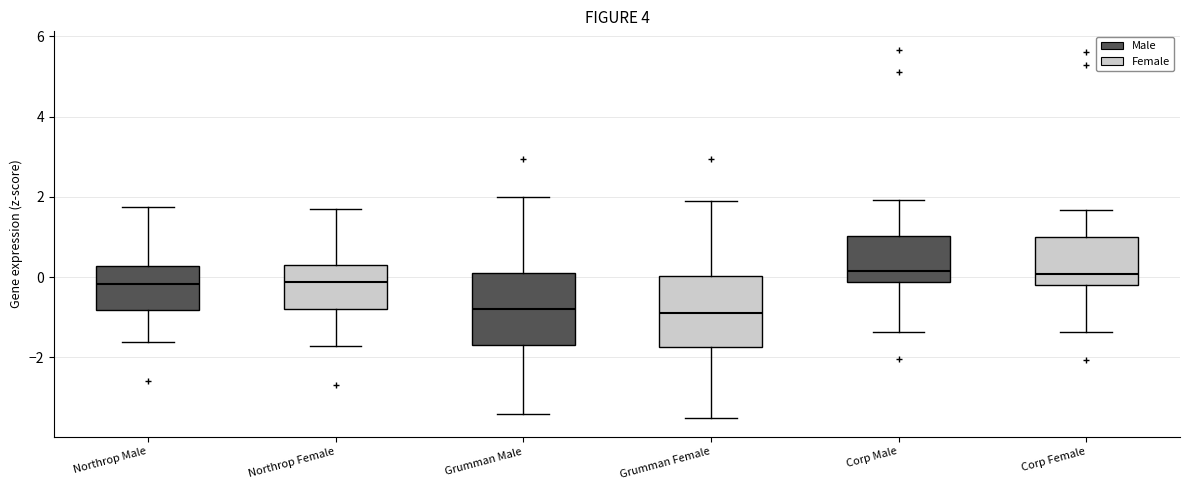

Reading left to right, read every box against the y-axis: the position of its median line, the range the box covers, and the ends of its whiskers. The values are not printed on the chart, so give them approximately, as read against the axis.

Northrop Male: median -0.2, box -0.8 to 0.2, whiskers -1.6 to 1.8
Northrop Female: median -0.2, box -0.8 to 0.2, whiskers -1.8 to 1.8
Grumman Male: median -0.8, box -1.6 to 0.2, whiskers -3.4 to 2.0
Grumman Female: median -0.8, box -1.8 to 0.0, whiskers -3.6 to 2.0
Corp Male: median 0.2, box -0.2 to 1.0, whiskers -1.4 to 2.0
Corp Female: median 0.0, box -0.2 to 1.0, whiskers -1.4 to 1.6